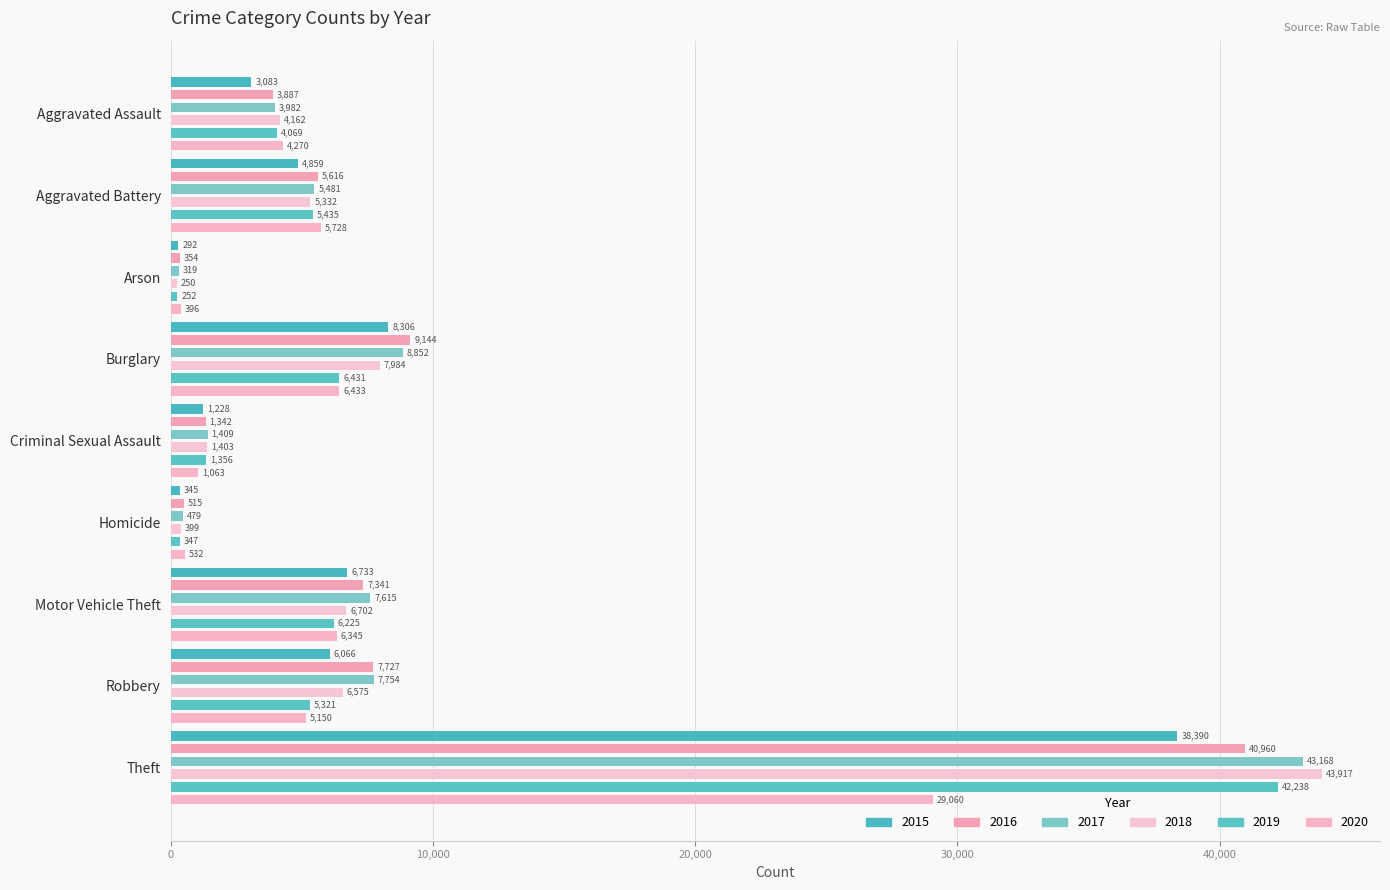

What are all the series names shown in the legend?

2015, 2016, 2017, 2018, 2019, 2020